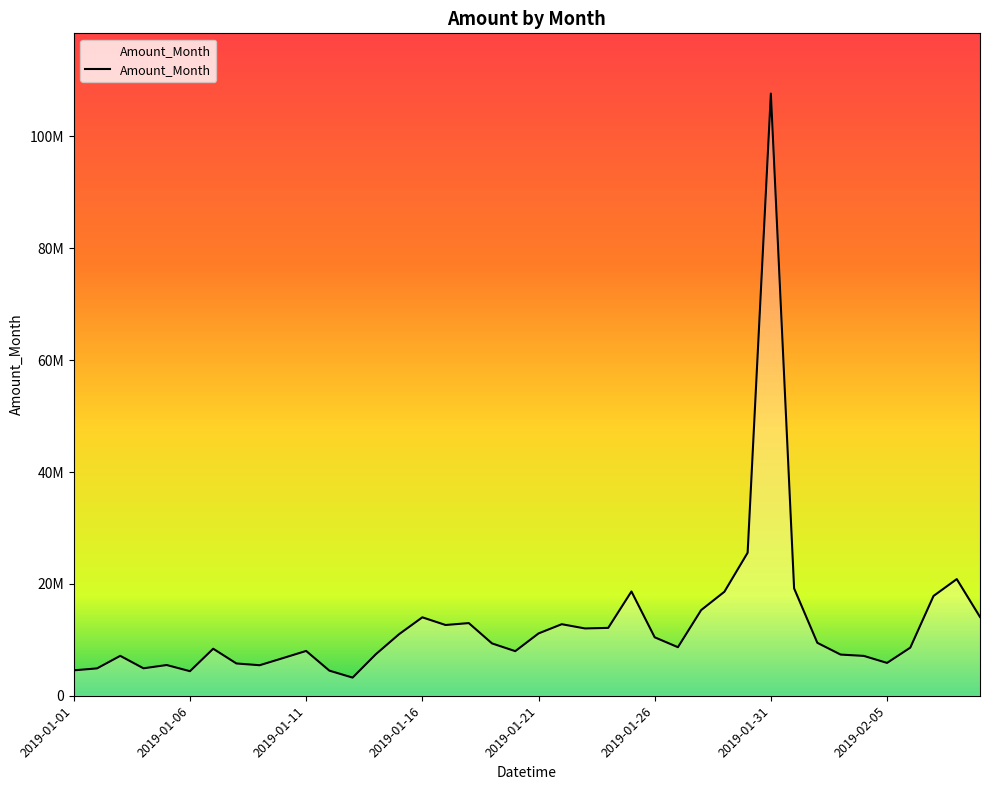

Rank the categories by value from highest to lowest.

2019-01-31, 2019-01-30, 2019-02-08, 2019-02-01, 2019-01-25, 2019-01-29, 2019-02-07, 2019-01-28, 2019-02-09, 2019-01-16, 2019-01-18, 2019-01-22, 2019-01-17, 2019-01-24, 2019-01-23, 2019-01-21, 2019-01-15, 2019-01-26, 2019-02-02, 2019-01-19, 2019-01-27, 2019-02-06, 2019-01-07, 2019-01-11, 2019-01-20, 2019-01-14, 2019-02-03, 2019-01-03, 2019-02-04, 2019-01-10, 2019-02-05, 2019-01-08, 2019-01-05, 2019-01-09, 2019-01-04, 2019-01-02, 2019-01-01, 2019-01-12, 2019-01-06, 2019-01-13